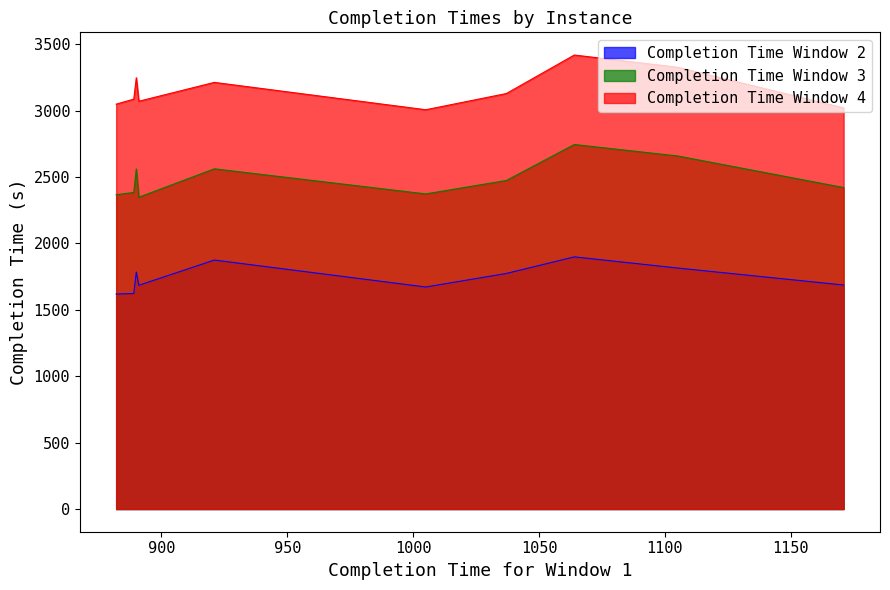

Which series has the largest total across all categories?

Completion Time Window 4